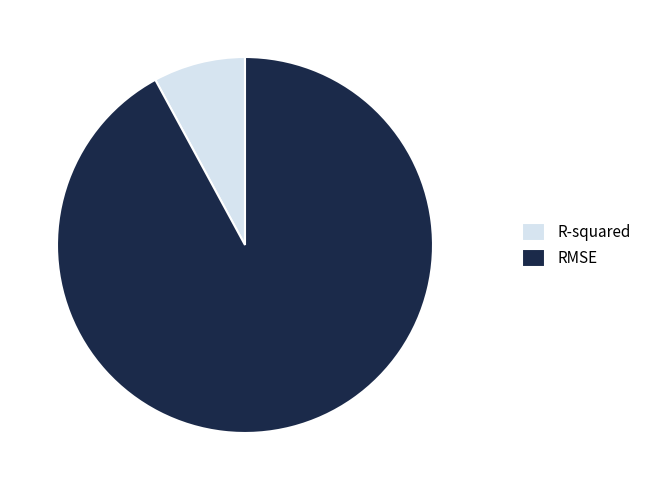

Combined, do RMSE and R-squared account for over 50%?

Yes